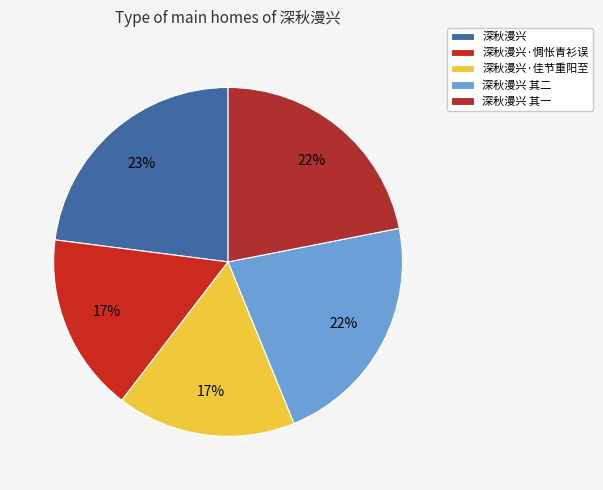

Between 深秋漫兴 其一 and 深秋漫兴 其二, which is larger?

深秋漫兴 其二